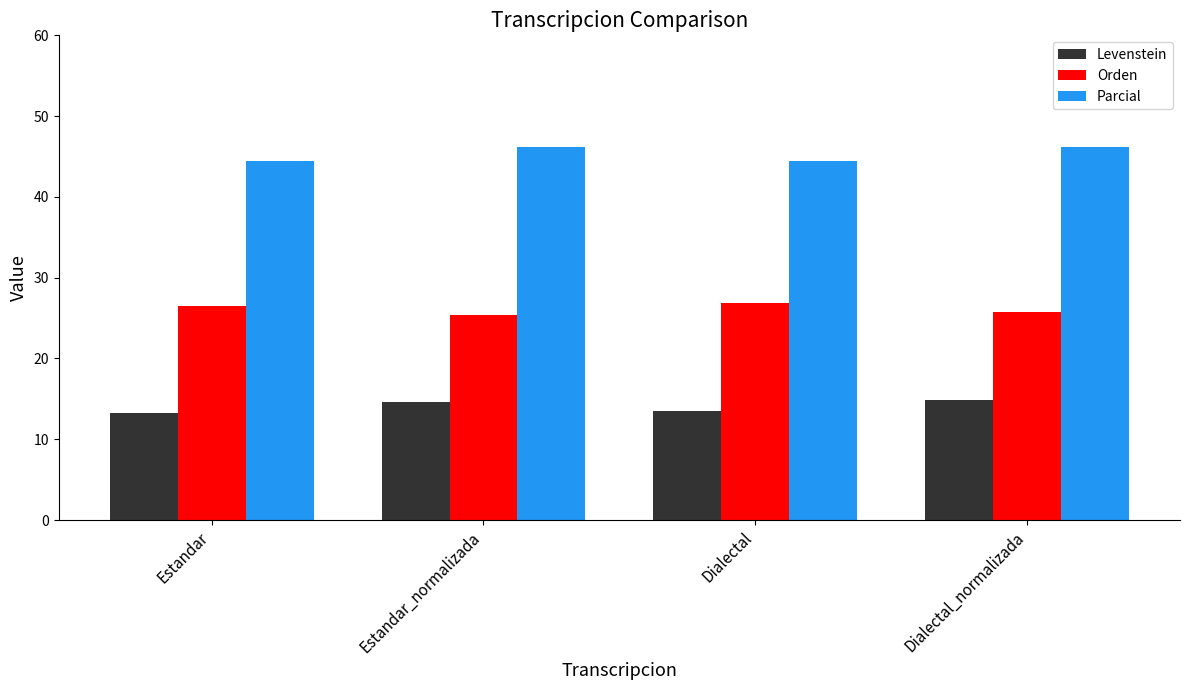

What is the difference between the highest and lowest values at Estandar?

31.2